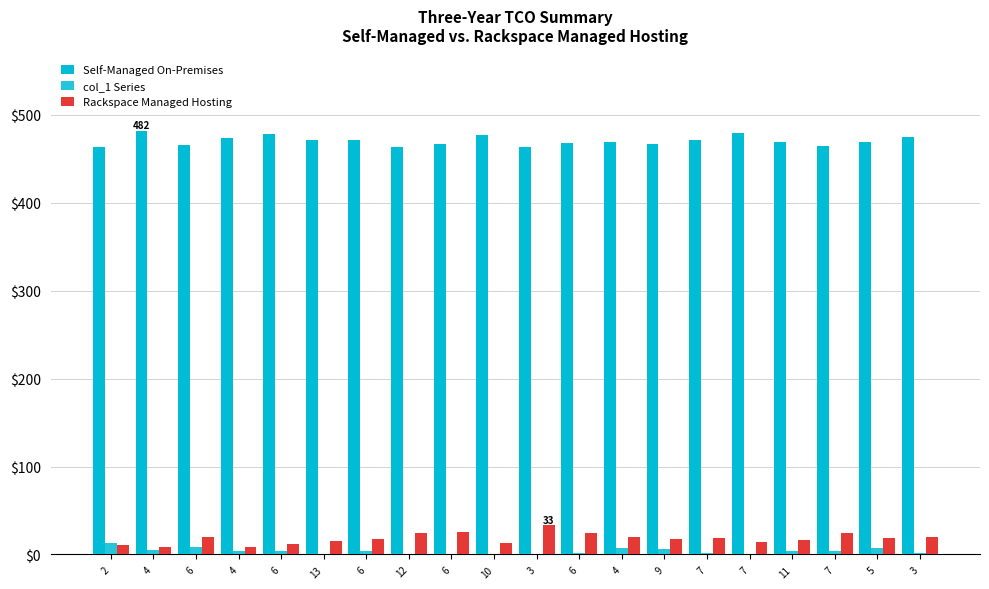

Count the number of data series in this chart.

3